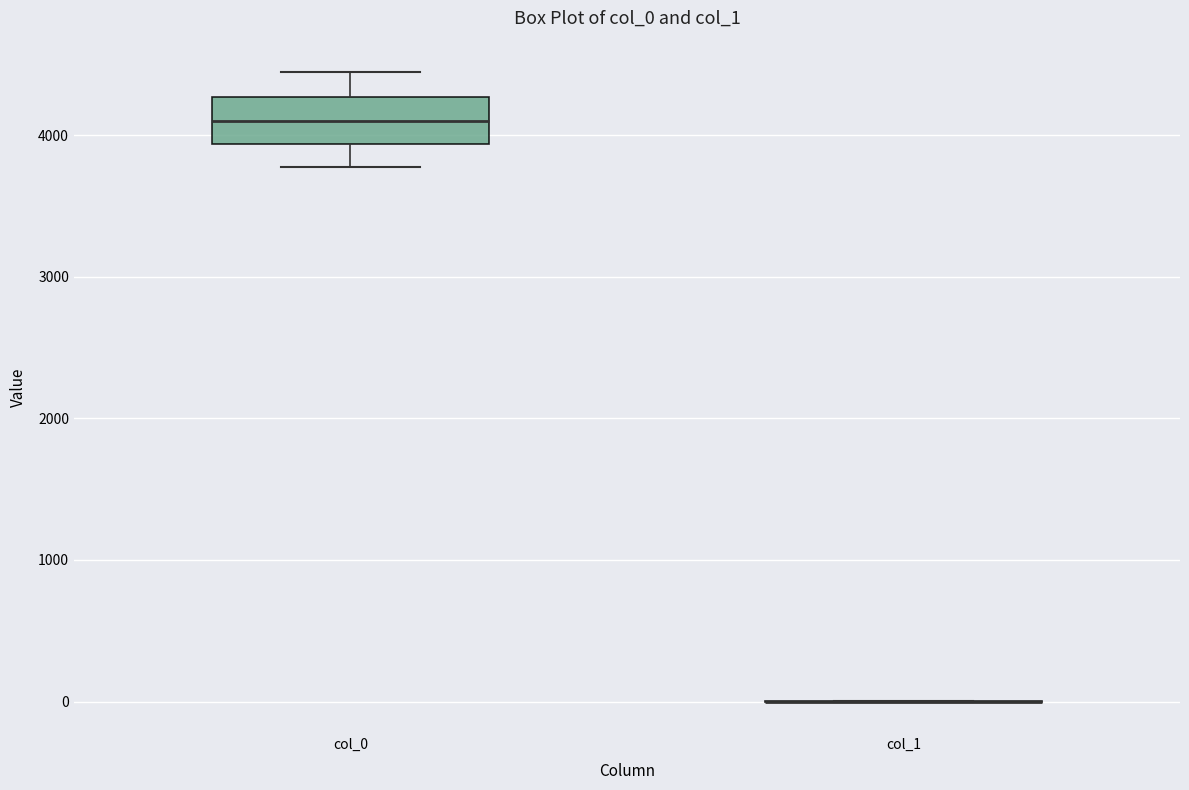

Reading left to right, transcribe this box plot: for each box, give where its median line is, the range the box spans, and where its two whiskers end, as read against the y-axis. The values are not printed on the chart, so give them approximately, as read against the axis.

col_0: median 4100, box 3900 to 4300, whiskers 3800 to 4400
col_1: box collapsed to a line at 0, whiskers 0 to 0